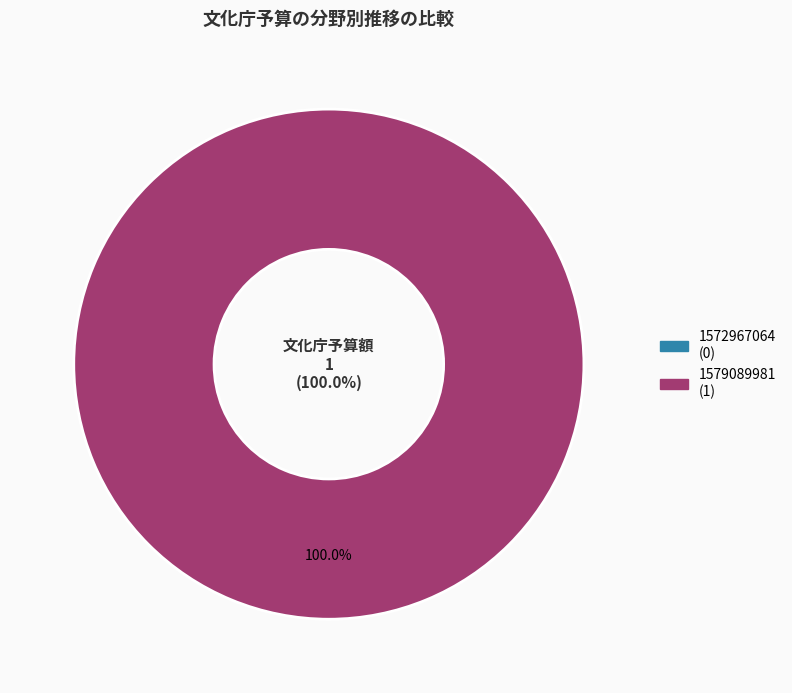

Between 1572967064 and 1579089981, which is larger?

1579089981